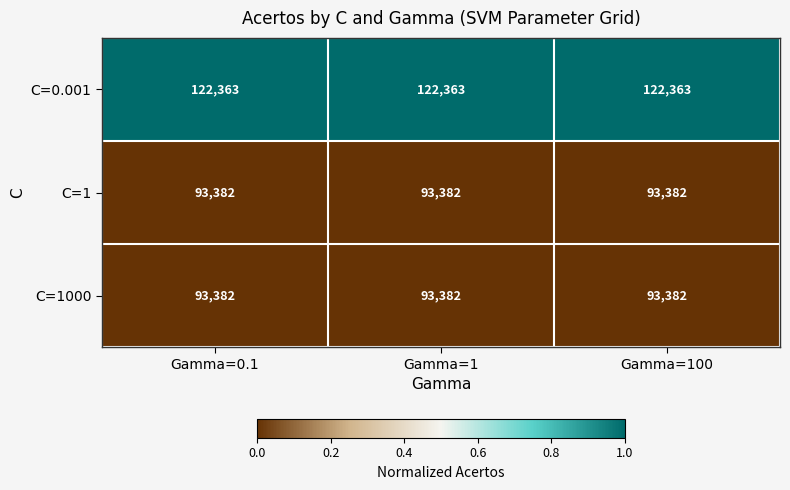

What is the sum of the C=1000 values at Gamma=0.1 and Gamma=100?

186764